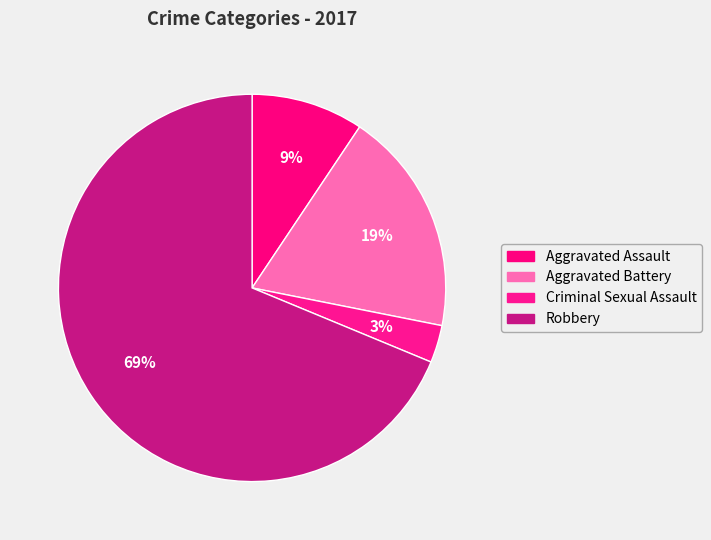

Does Robbery account for over 50% of the chart?

Yes